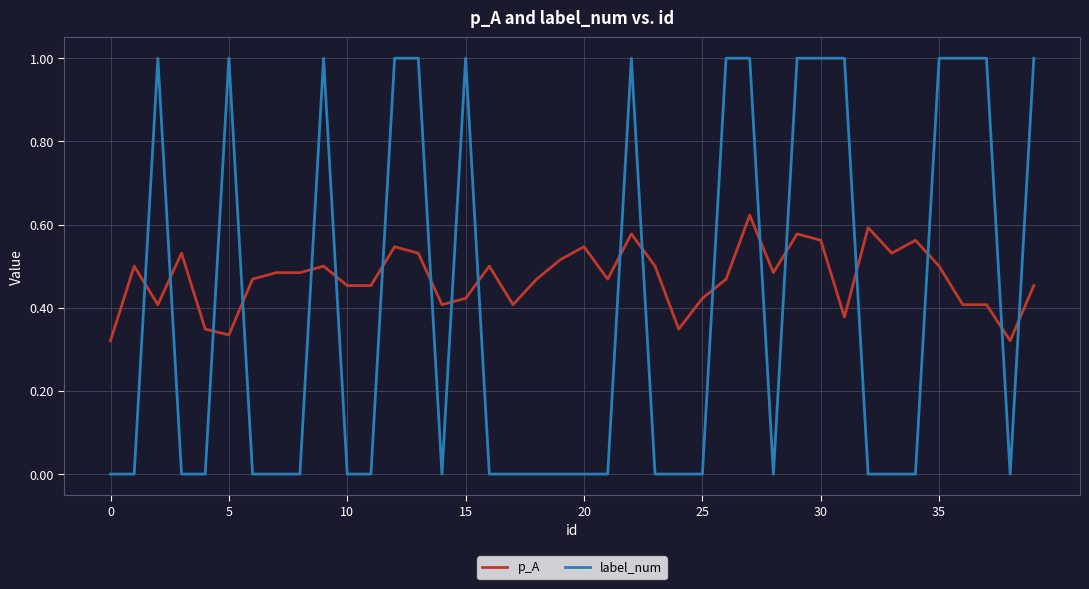

After their last crossing, which series has the higher values: p_A or label_num?

label_num